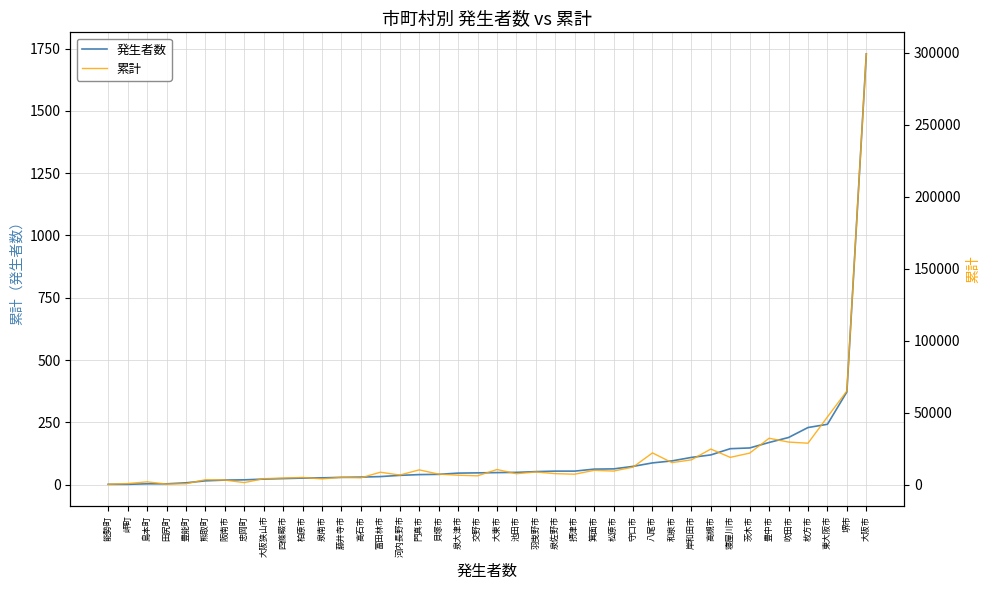

Is the value of 発生者数 at 貝塚市 greater than the value of 累計 at 吹田市?

No